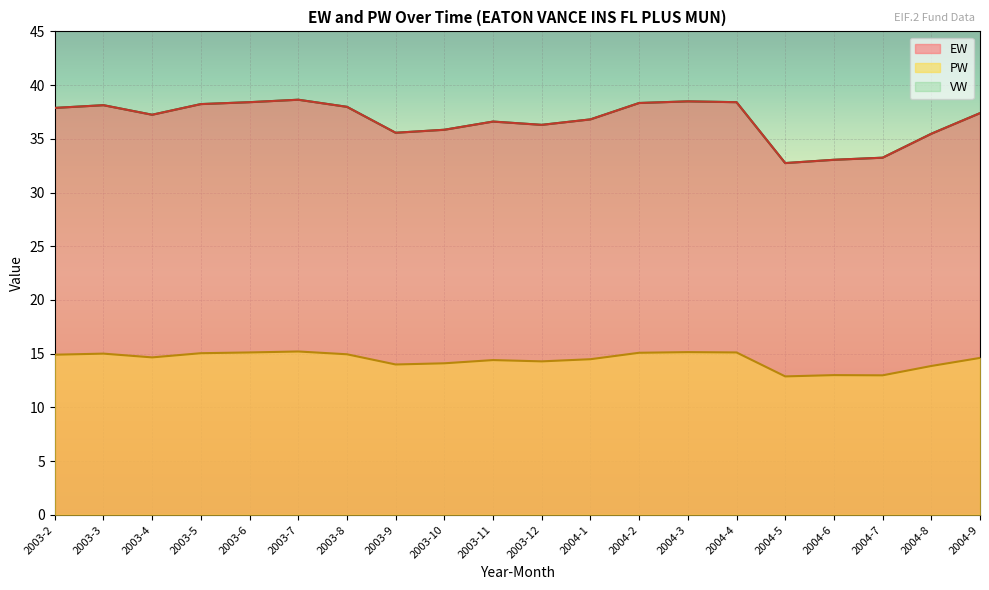

True or false: EW and PW intersect in this chart.

False